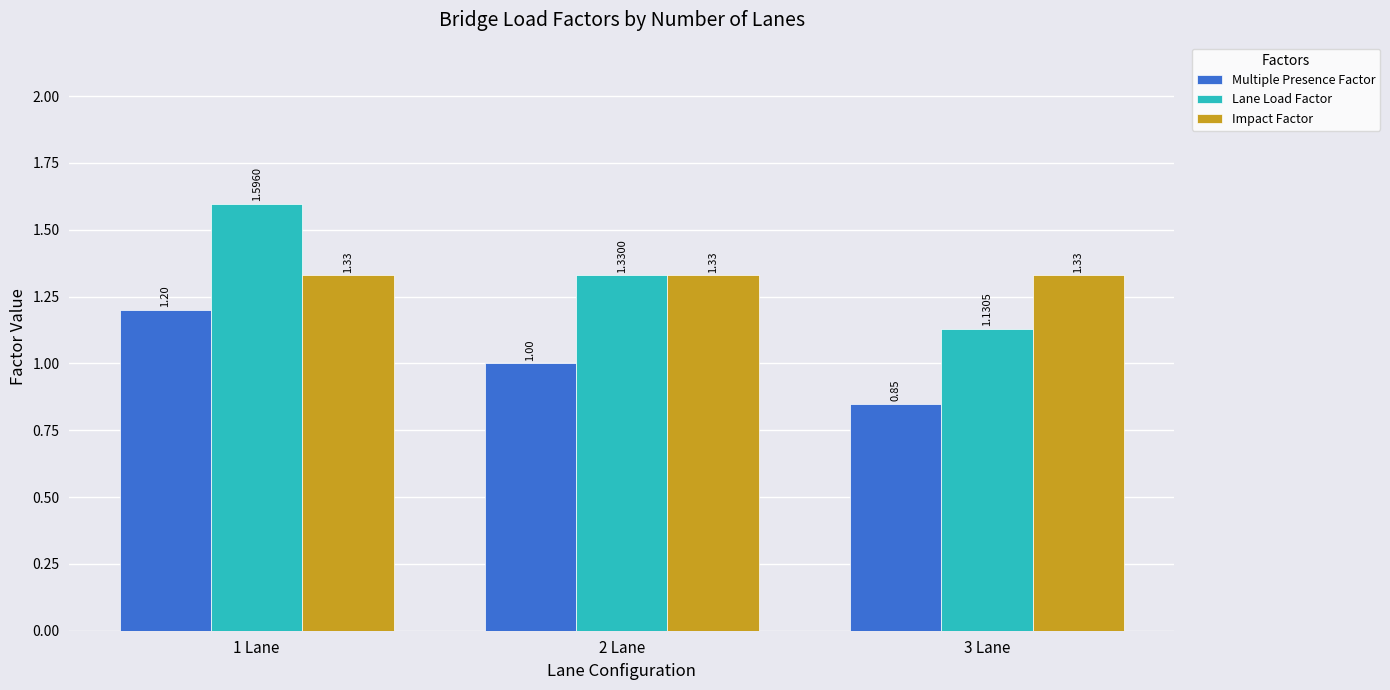

What is the sum of the Lane Load Factor values at 1 Lane and 2 Lane?

2.9